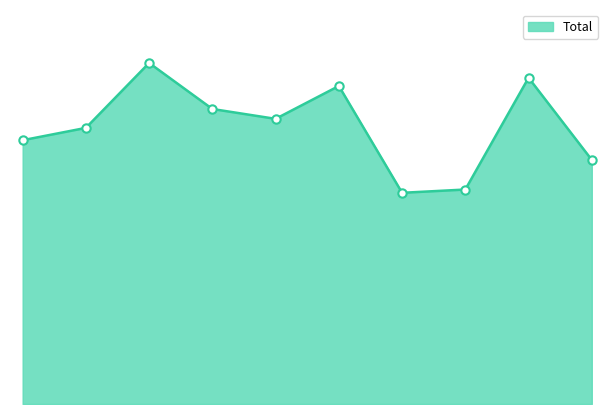

Is this an area chart (filled region under the line)?

Yes